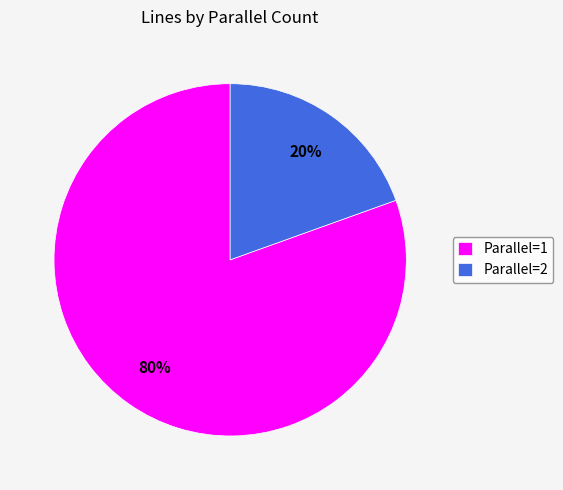

What percentage is the Parallel=1 slice, to the nearest percent?

80%